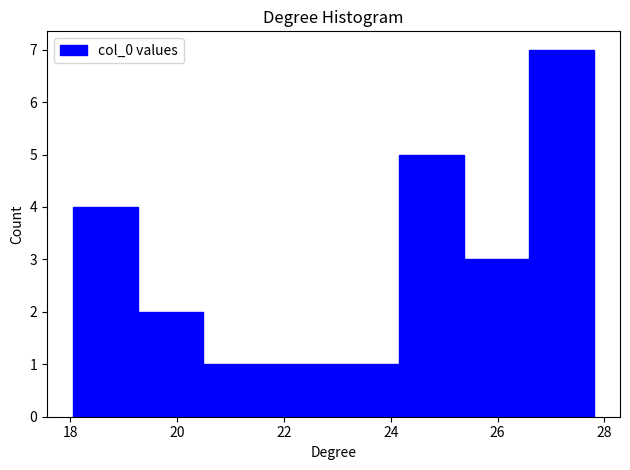

Which range on the x-axis has the tallest bar?

26.6 to 27.8